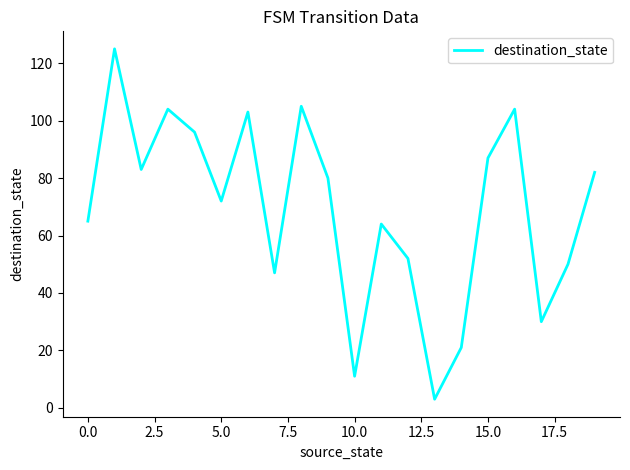

What is the minimum value shown in the chart?

3